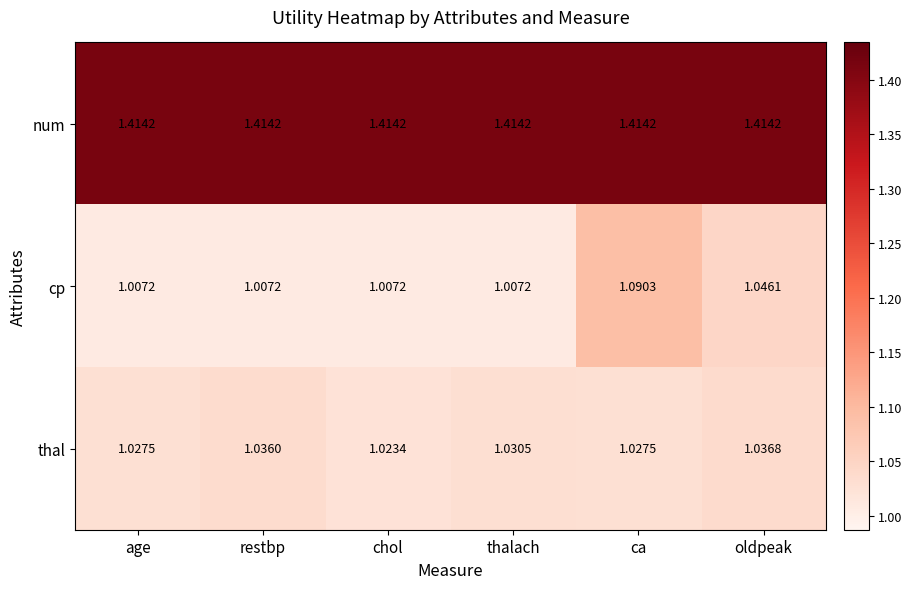

Between ca and oldpeak, which series saw the biggest shift?

cp